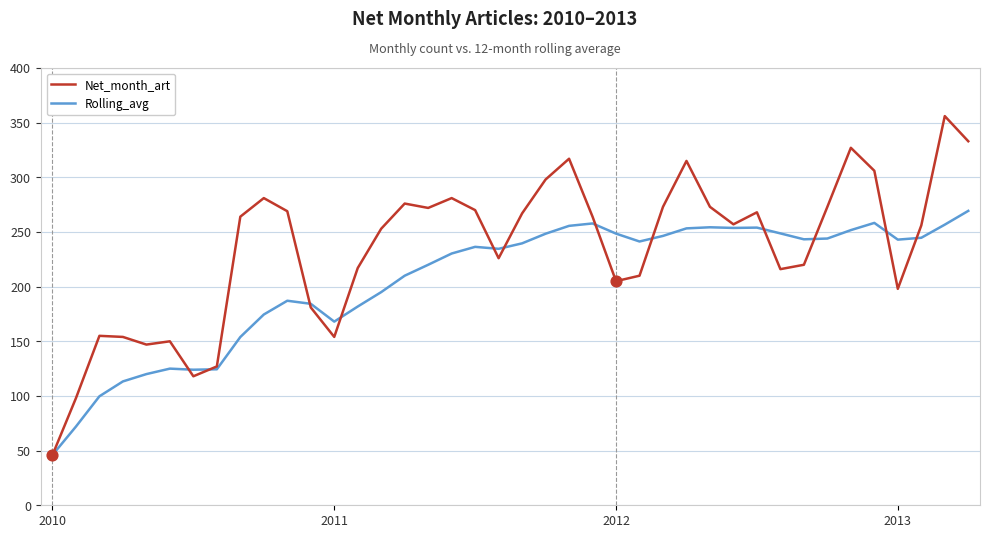

Which series has the largest total across all categories?

Net_month_art